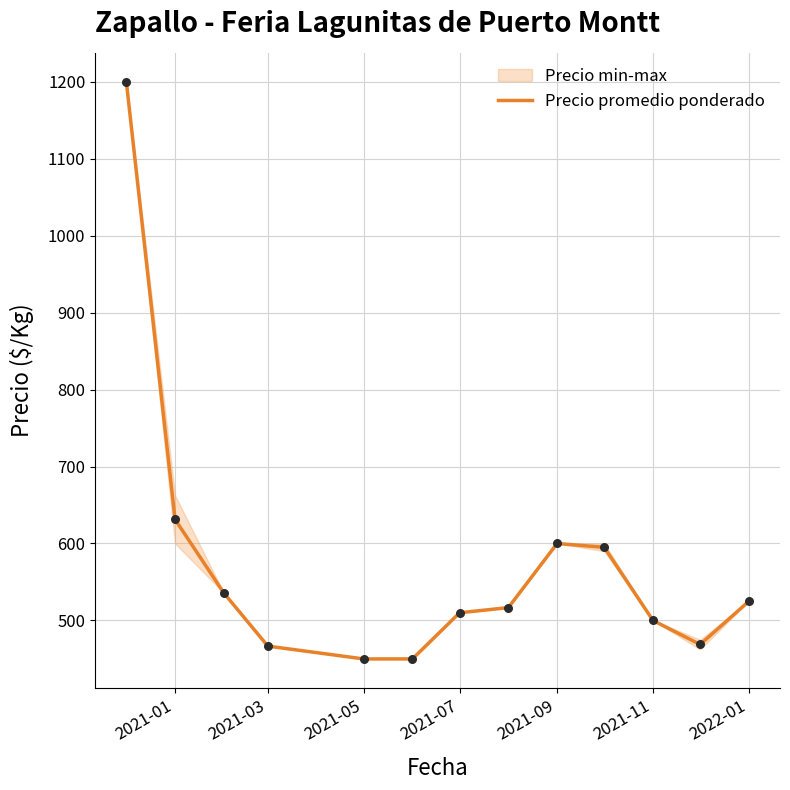

What is the minimum value for Precio promedio ponderado?

450.0